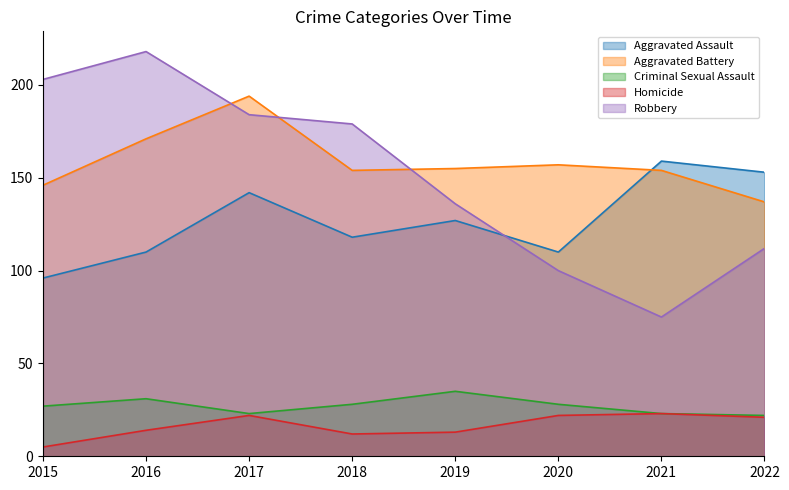

How many lines are shown in the chart?

5